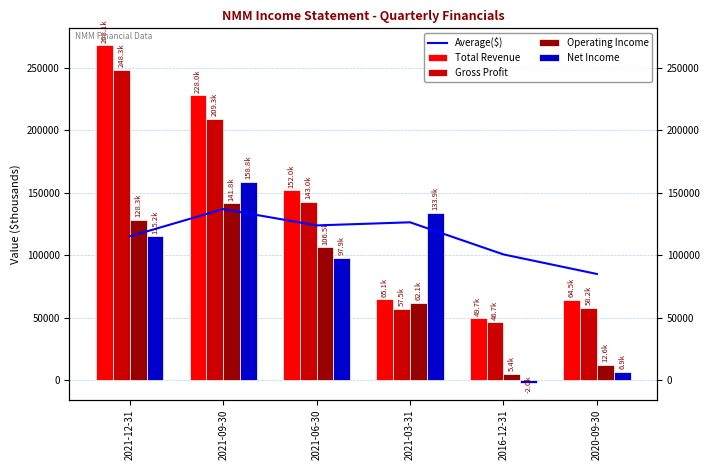

Between 2021-12-31 and 2016-12-31, which is larger?

2021-12-31